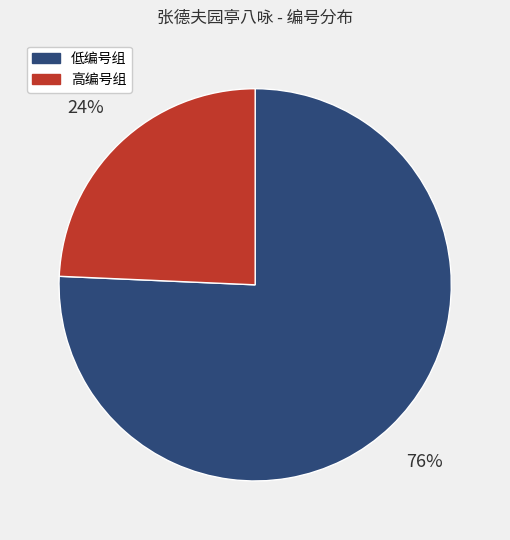

Does any single category account for the majority?

Yes